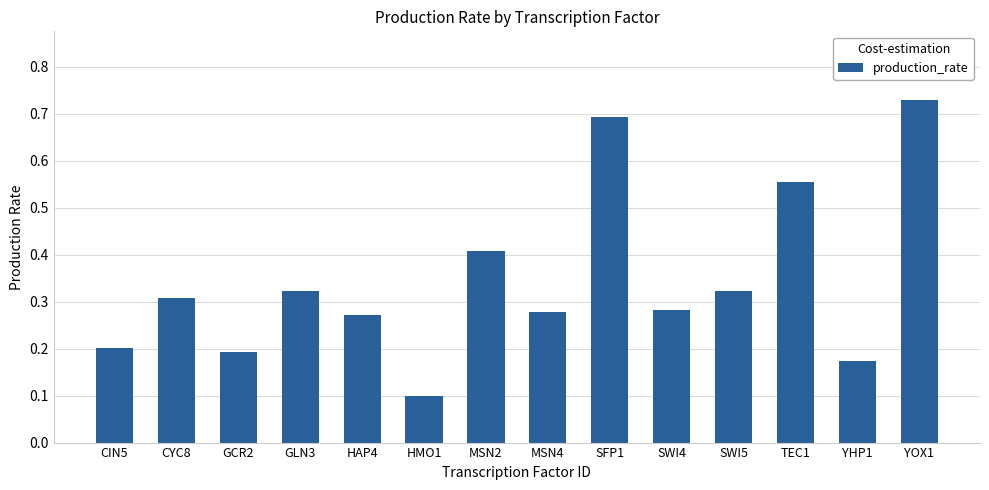

Are the bars horizontal?

No